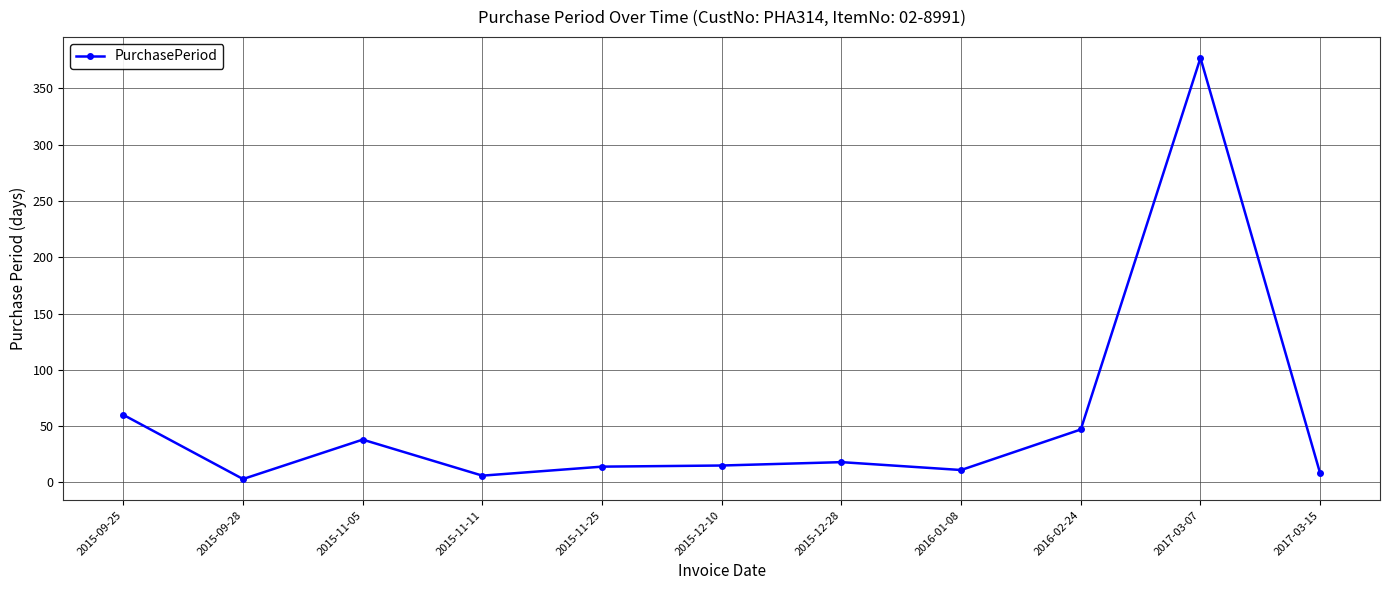

What is the difference between the maximum and minimum values?

374